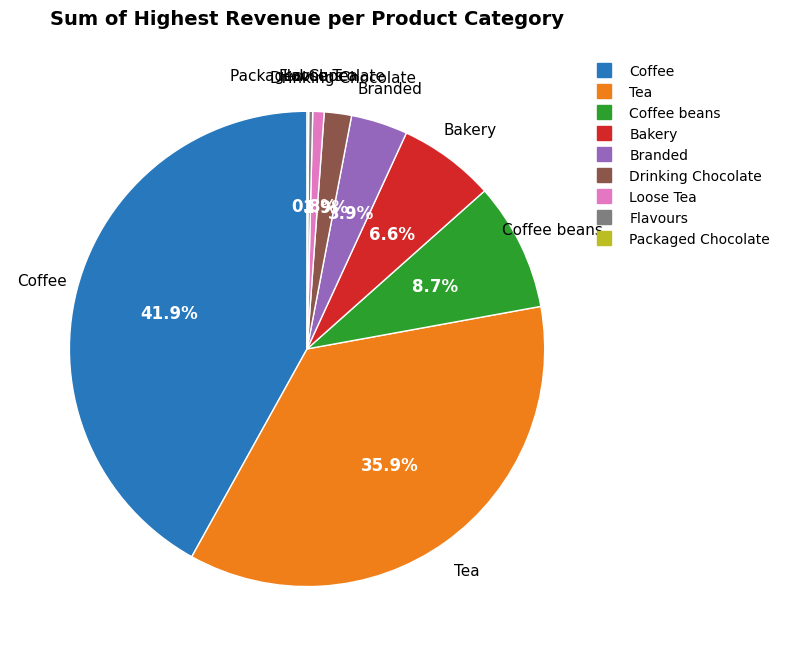

Is there a majority slice in this chart?

No